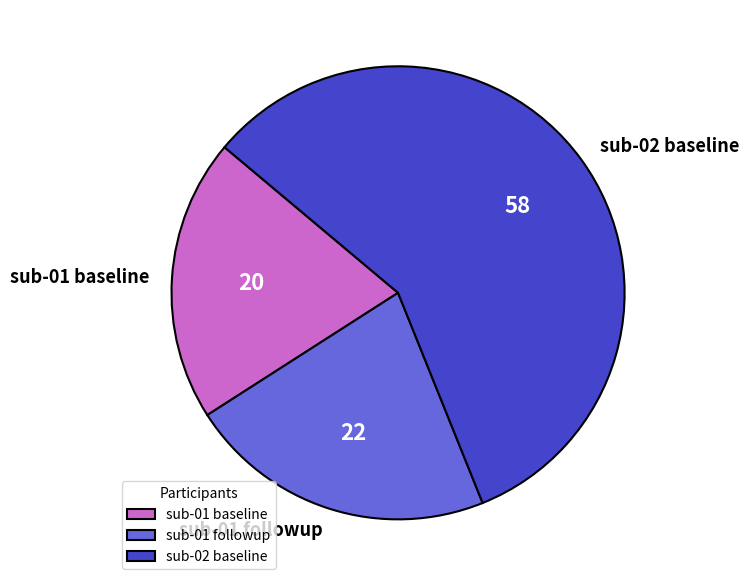

Is it true that sub-01 followup is 22% of the pie?

True